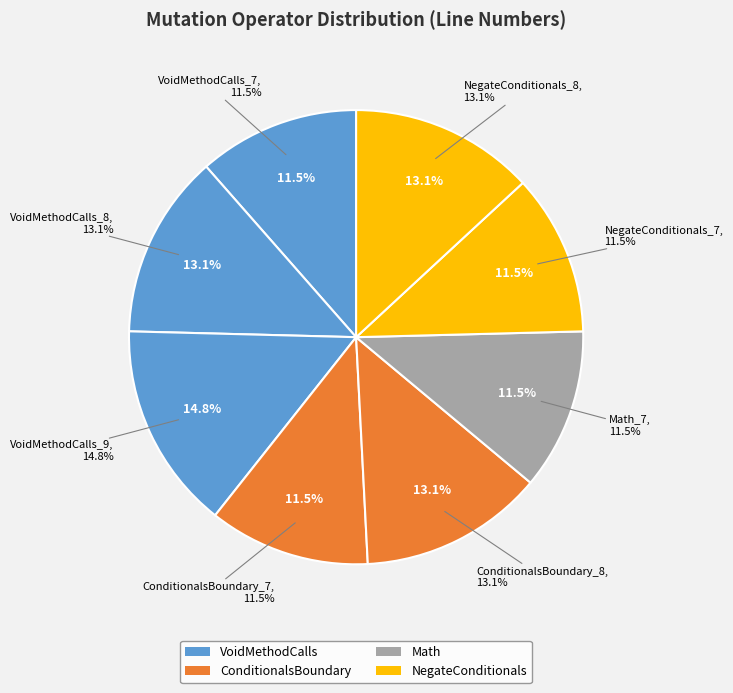

The ConditionalsBoundary_7 slice represents 11% of the pie. True or false?

True